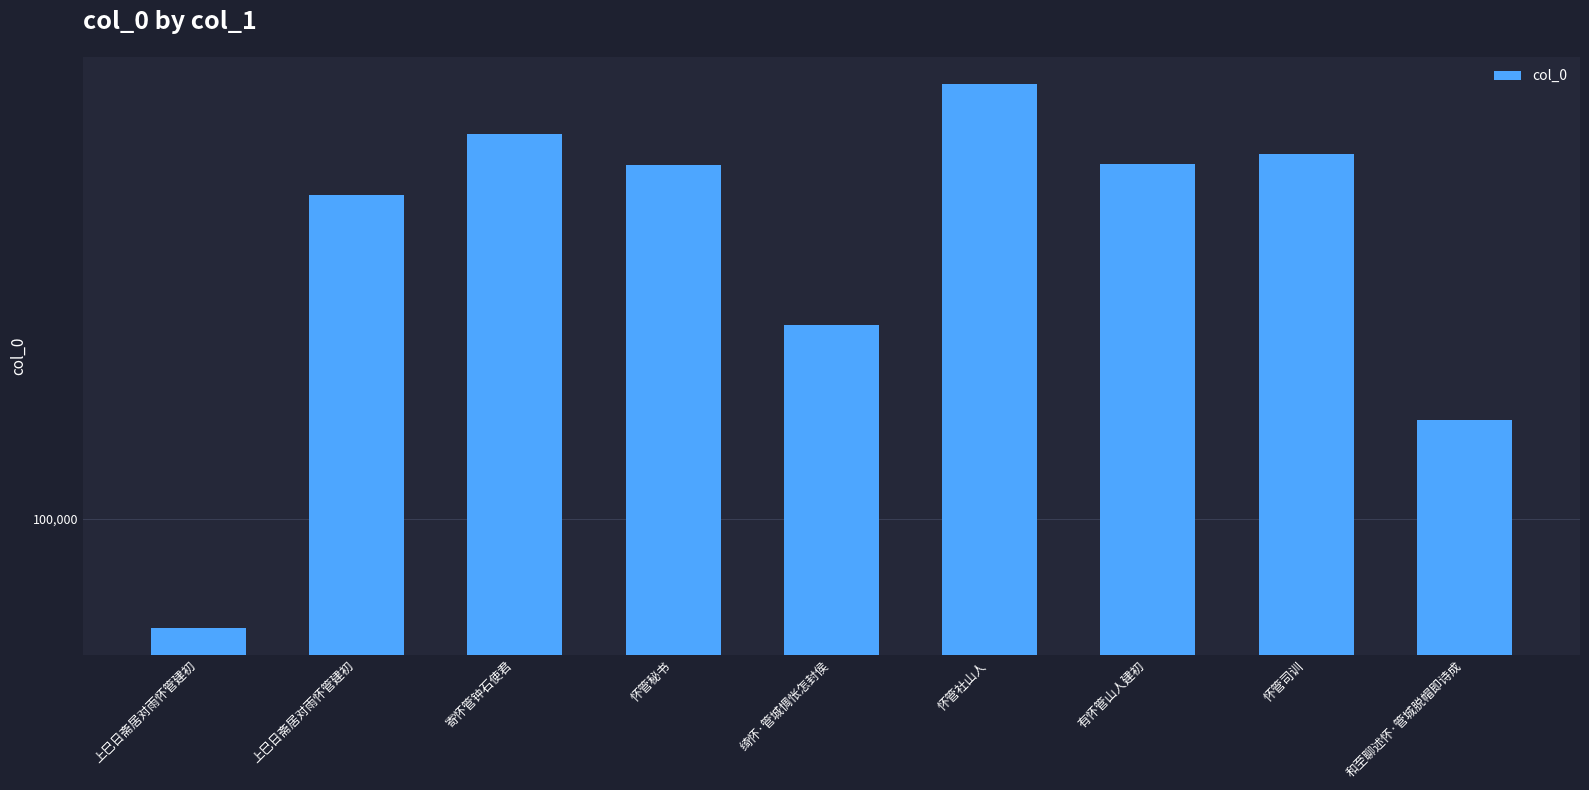

What is the difference between the values at 和至聊述怀·管城脱帽即诗成 and 怀管社山人?

644100